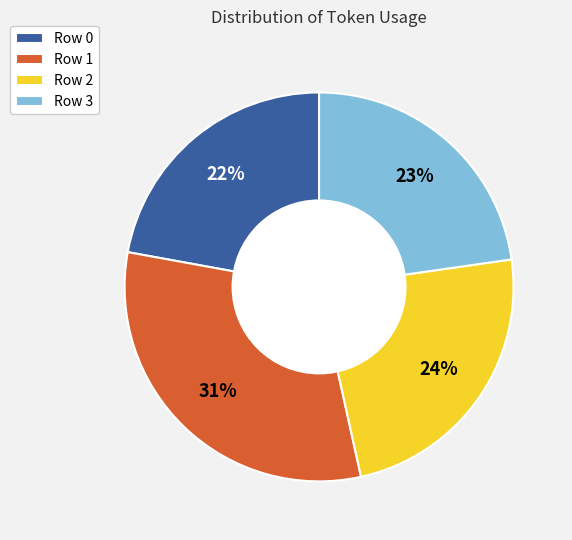

Count the number of slices in the pie.

4